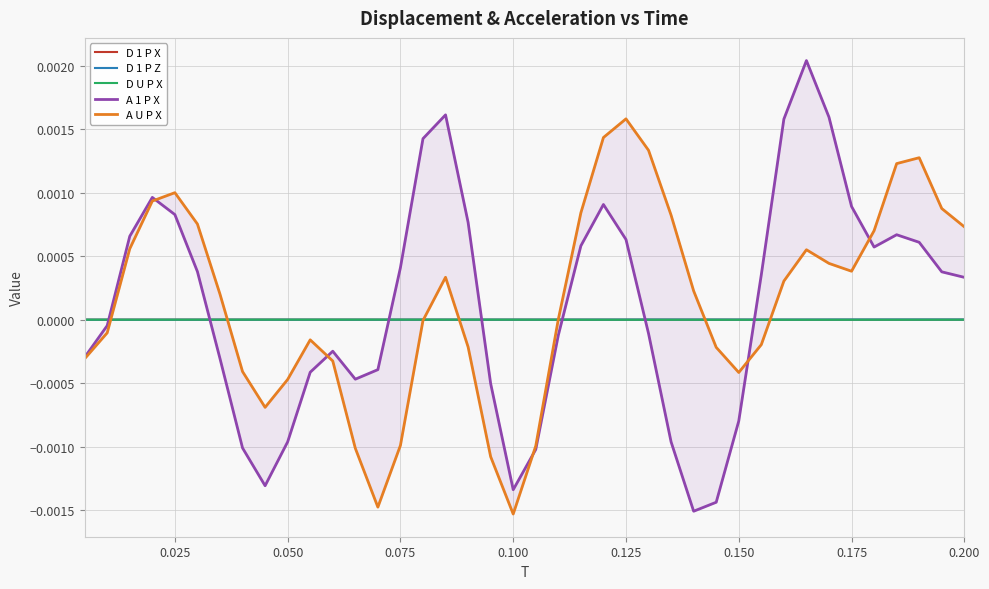

Is it true that D 1 P Z equals 0.0 at 0.150?

True